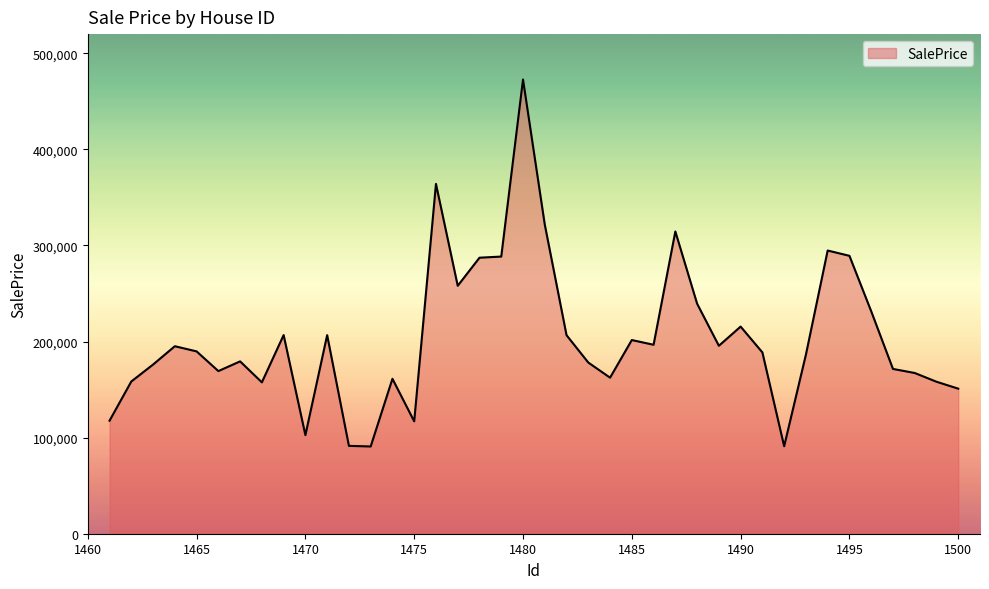

What is the difference between the maximum and minimum values?

381946.6